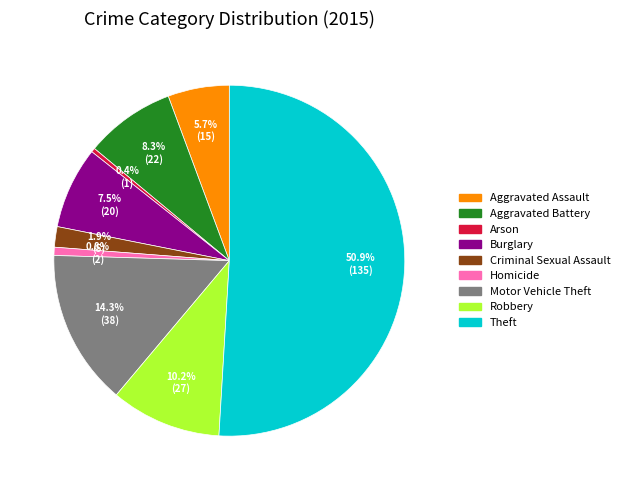

Approximately how many times larger is the value at Aggravated Battery compared to Motor Vehicle Theft?

0.6